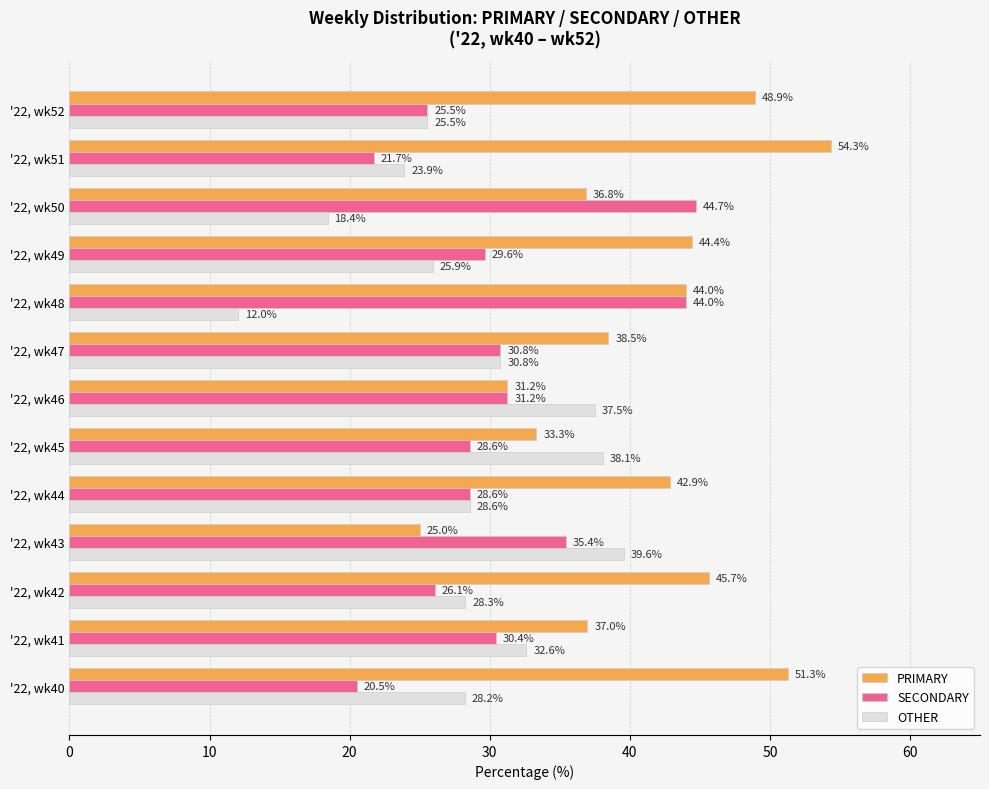

Is the value of OTHER at '22, wk48 greater than the value of SECONDARY at '22, wk45?

No